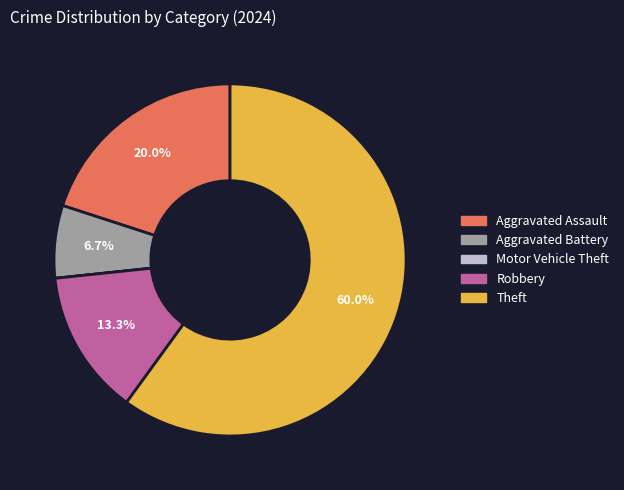

True or false: Robbery accounts for 3% of the total.

False